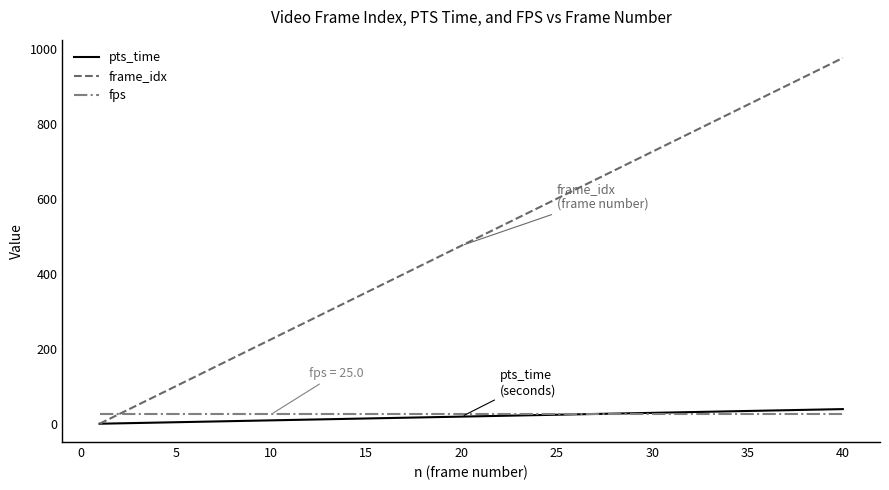

What is the maximum value shown in the chart?

975